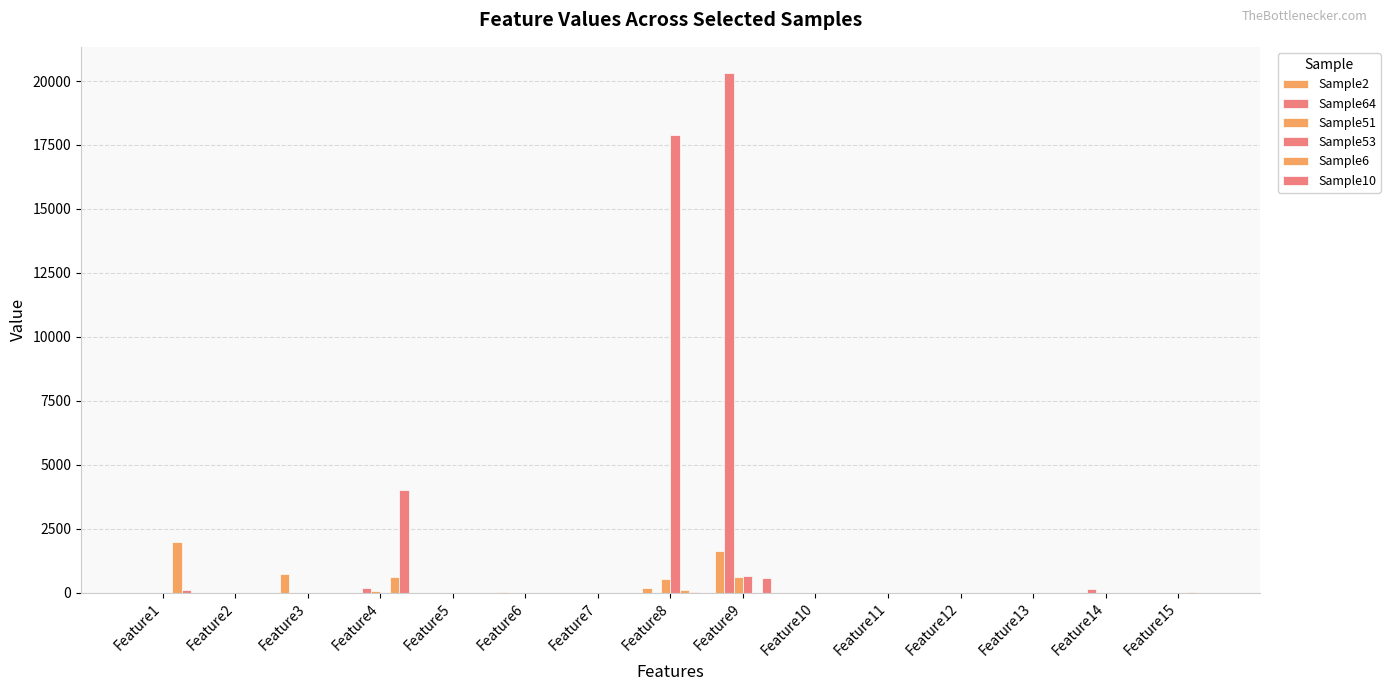

The Sample6 series shows 0 at Feature7. True or false?

True